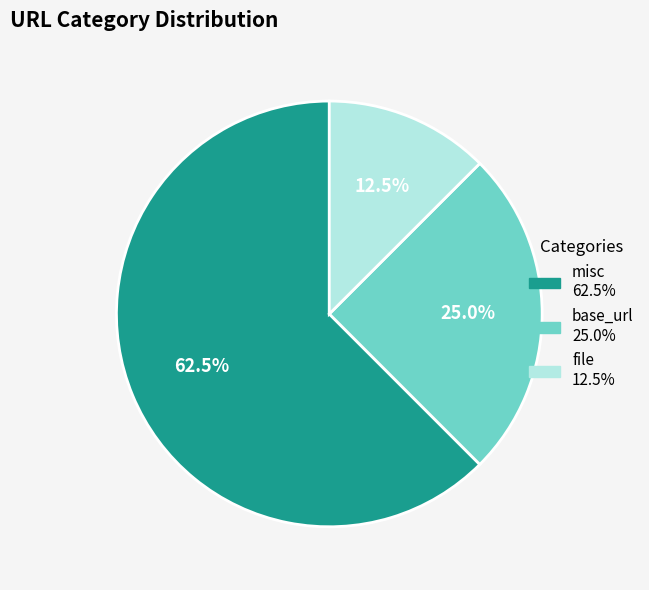

Count the number of slices in the pie.

3